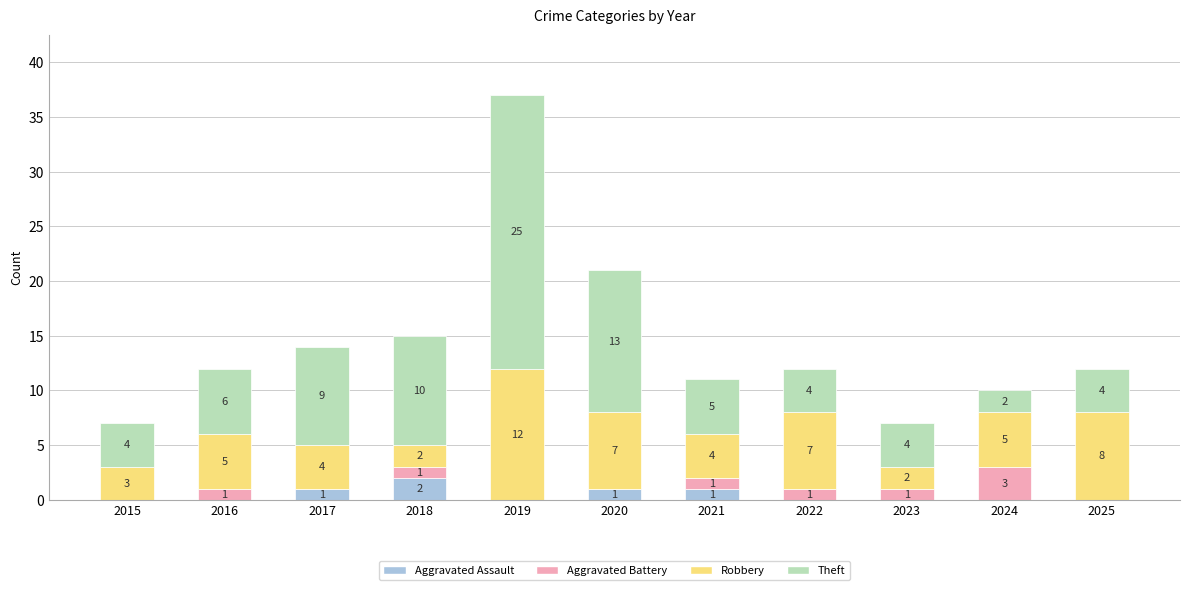

Count the number of data series in this chart.

4